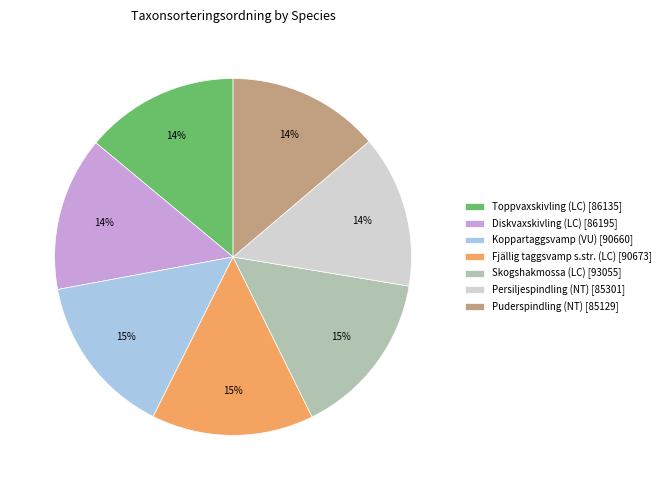

To the nearest percent, what is the average slice percentage?

14%